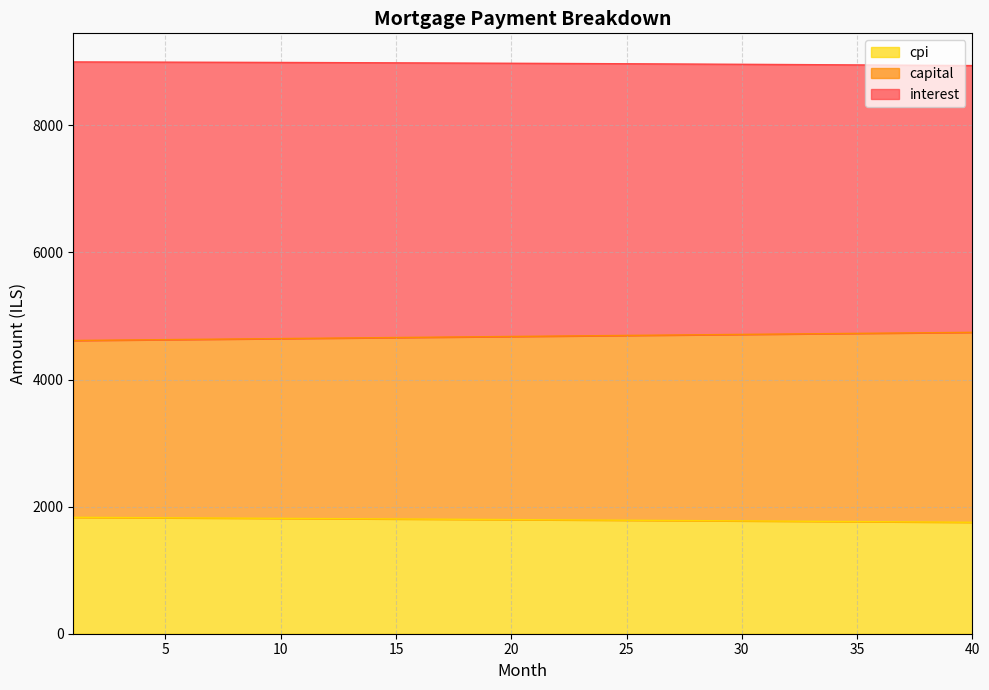

What is the lowest value of the cpi series?

1753.5